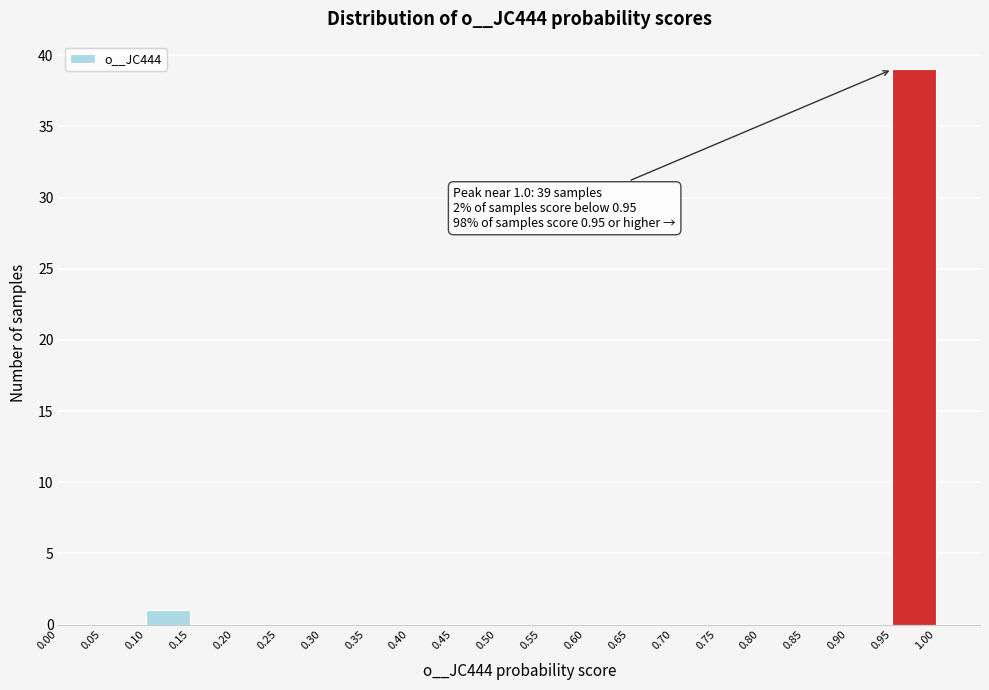

Over which range of the x-axis is the bar tallest?

0.95 to 1.00